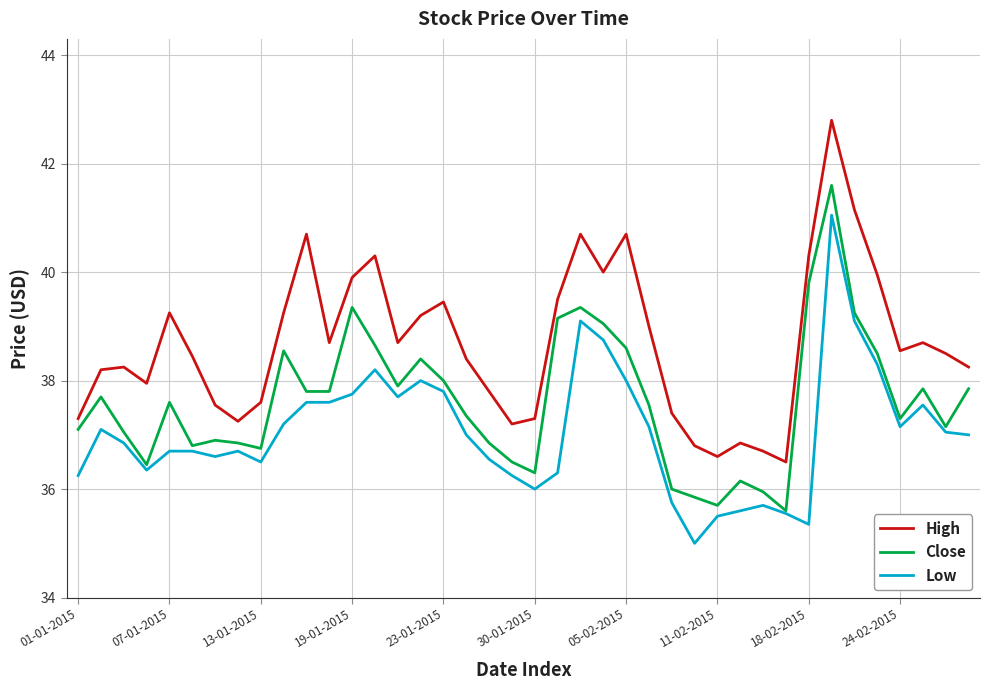

True or false: High and Low cross at least once.

False